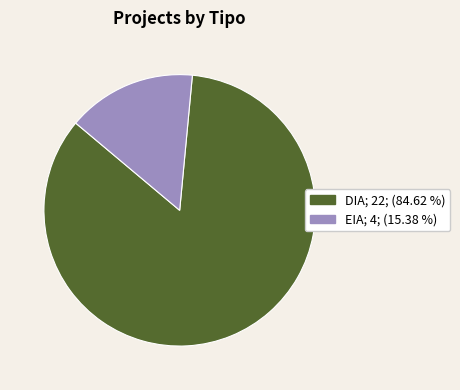

Is the sum of DIA and EIA greater than half?

Yes